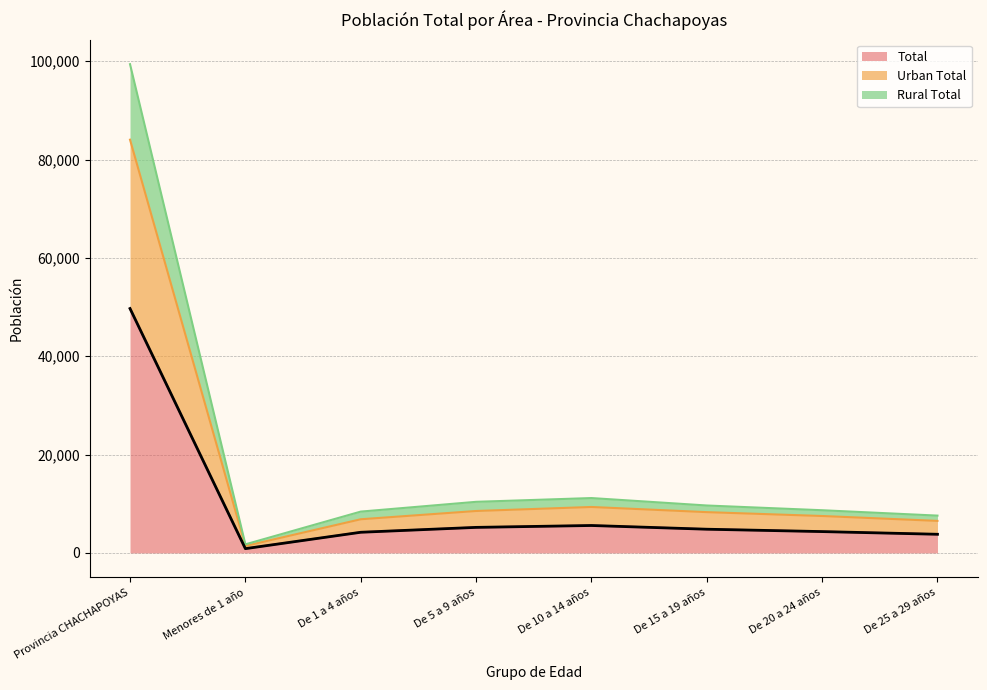

Which series has the largest total across all categories?

Rural Total